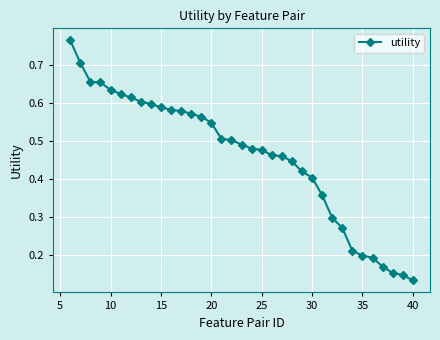

What is the sum of all values?

16.1